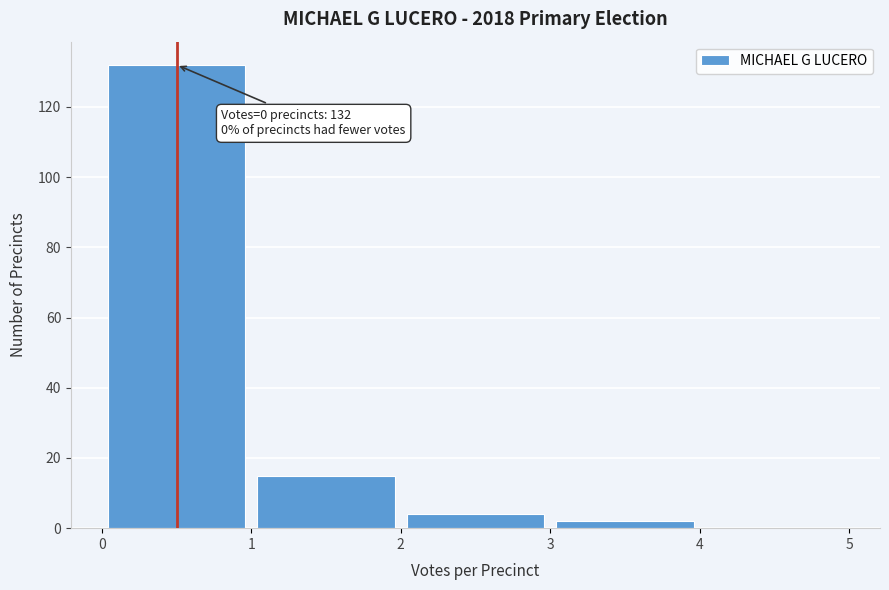

Which range on the x-axis has the tallest bar?

0 to 1